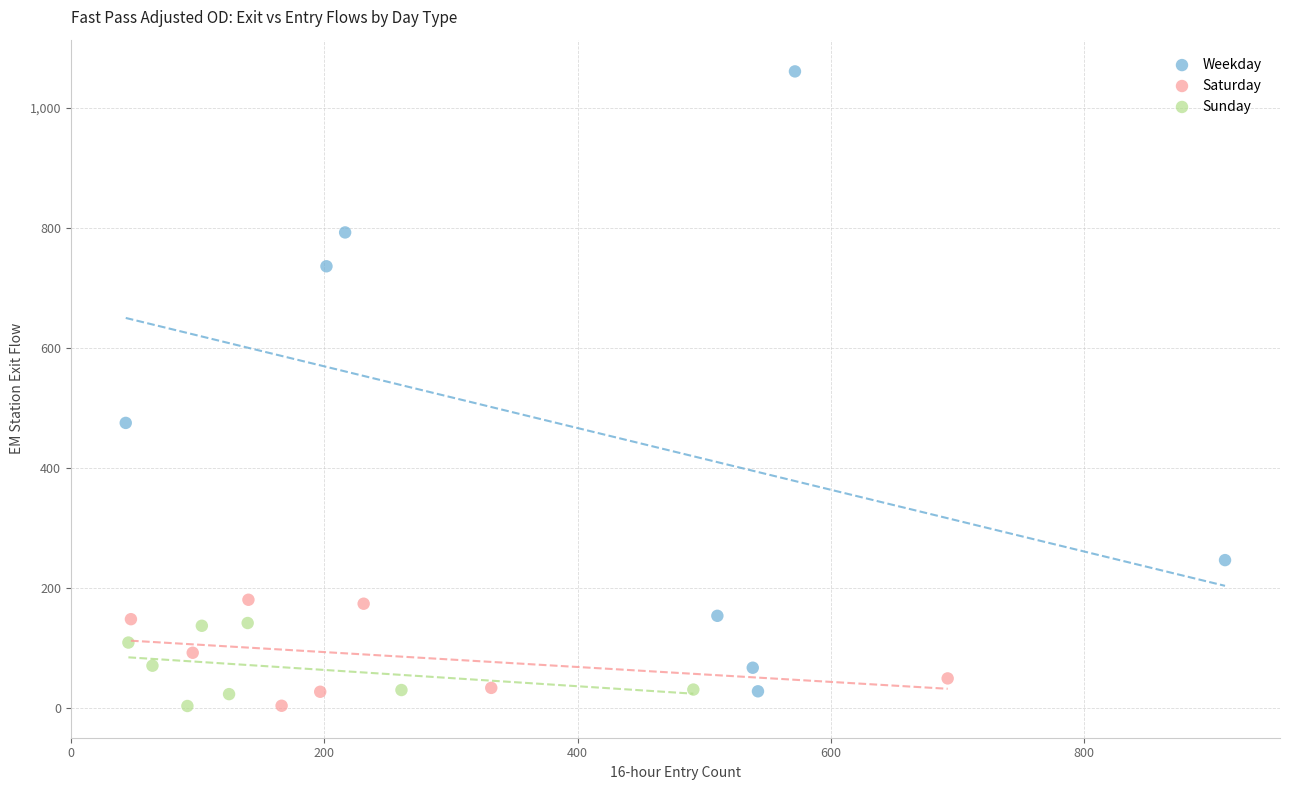

What are all the series names shown in the legend?

Weekday, Saturday, Sunday